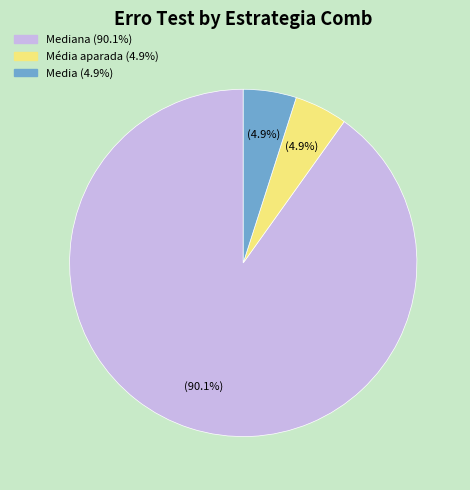

How many segments does this pie chart have?

3